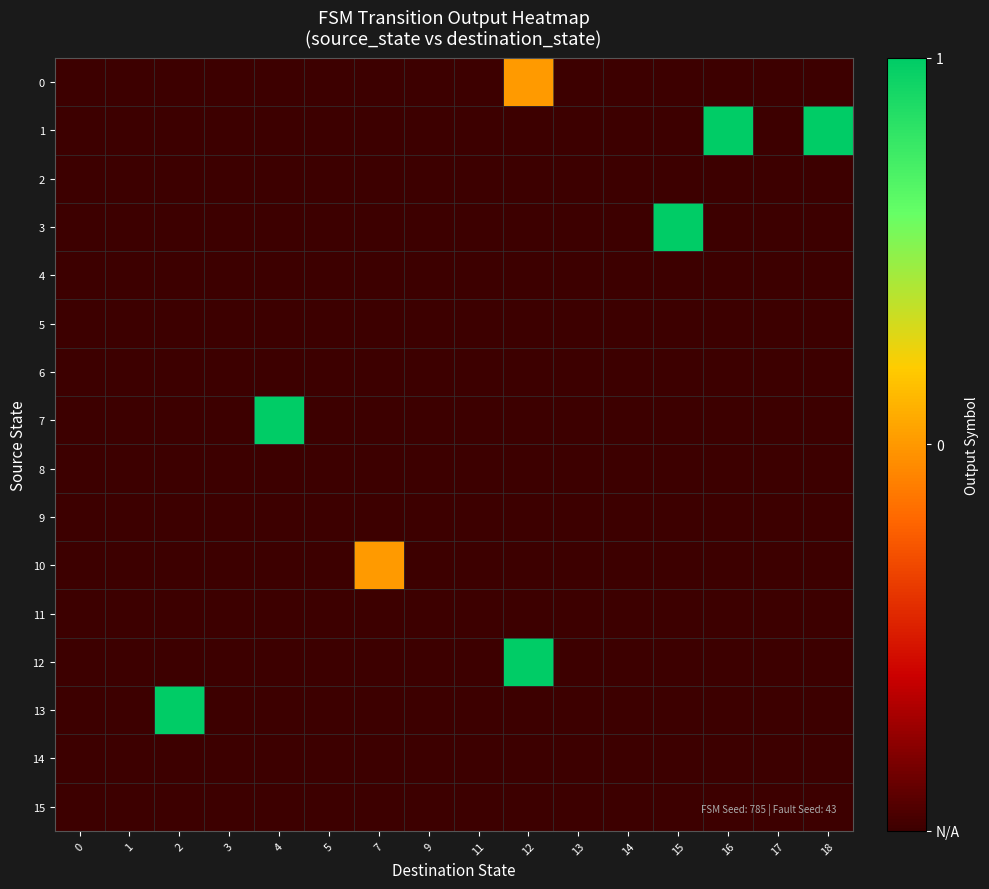

Which series has the largest range (max minus min)?

1